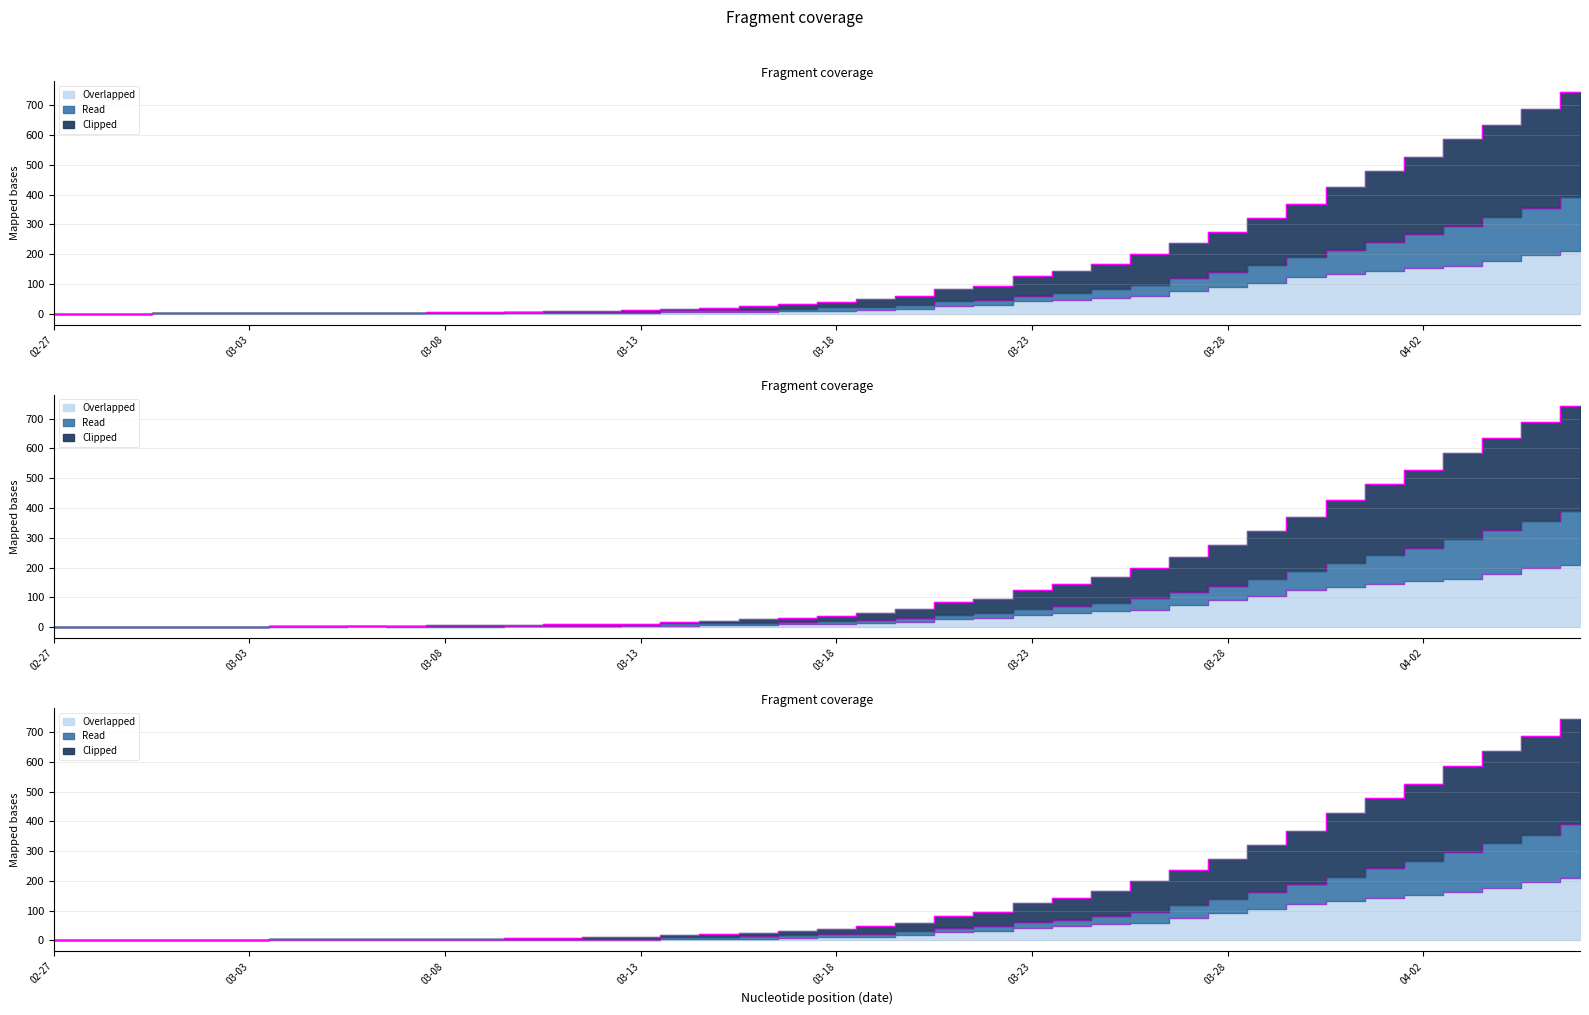

What is the difference between the maximum and second lowest values in the 2 series?

210